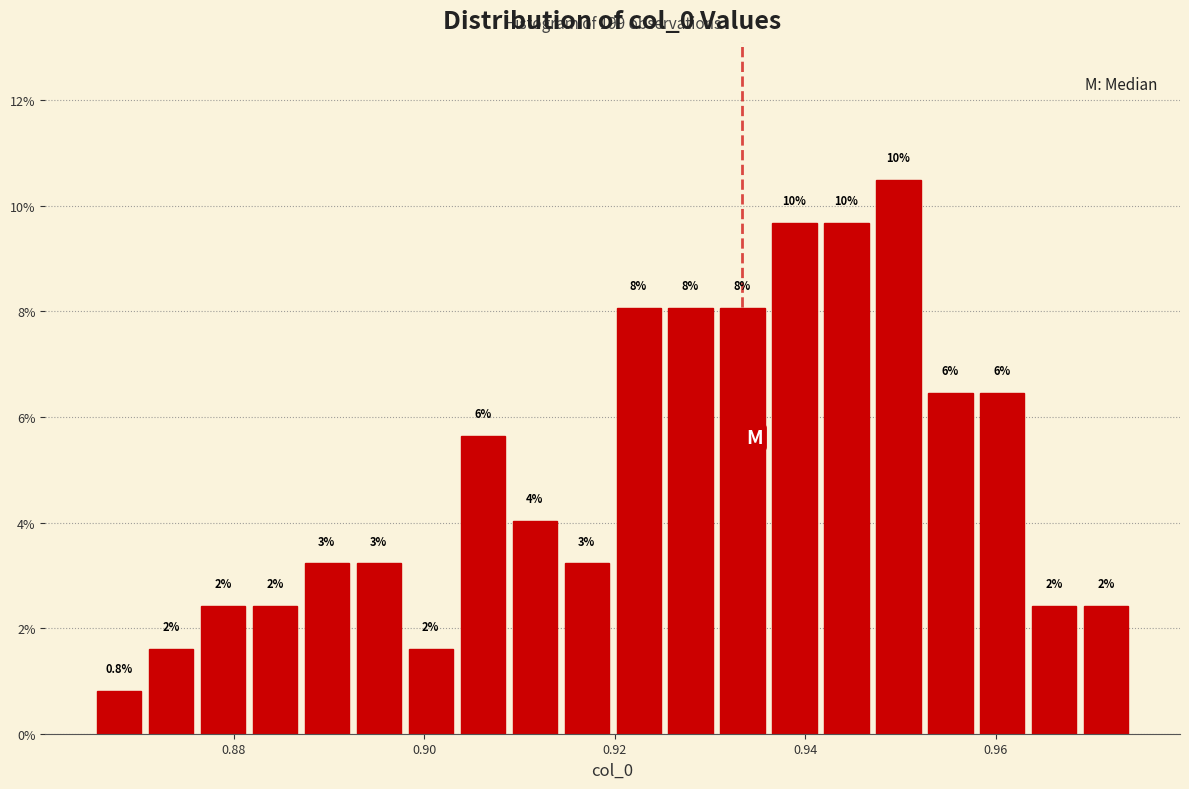

Around what value on the x-axis is the tallest bar? Give the approximate position of its centre, as read against the axis.

0.950